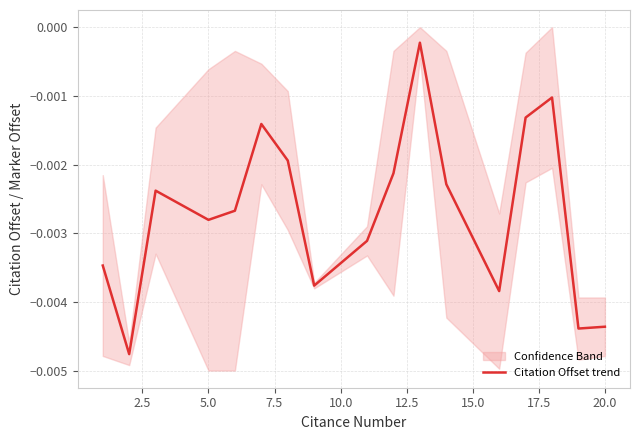

Is it true that the value at 22.5 is -0.0?

False